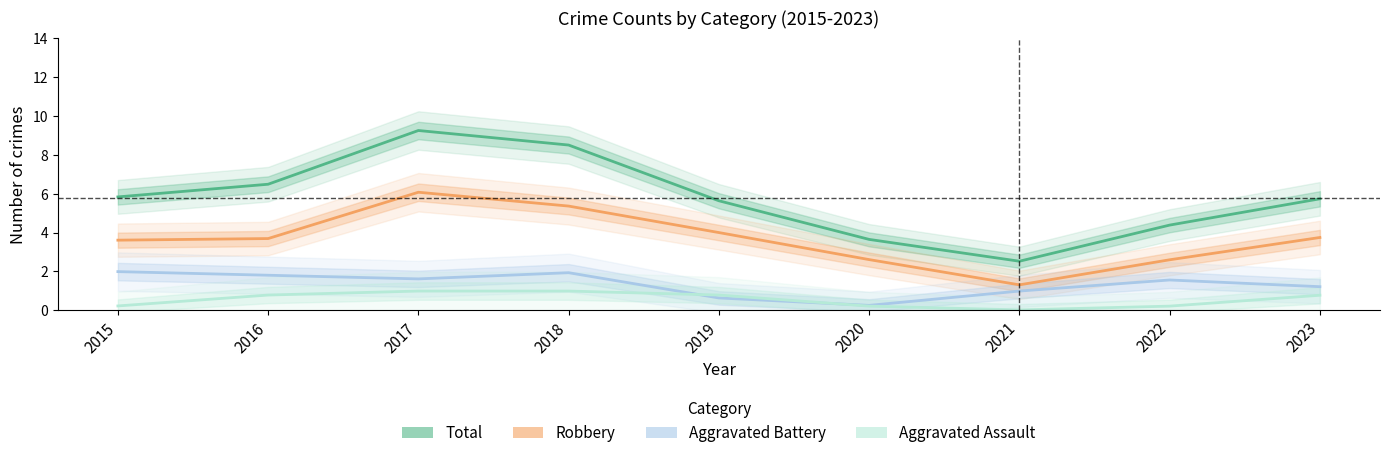

What are all the series names shown in the legend?

Total, Robbery, Aggravated Battery, Aggravated Assault